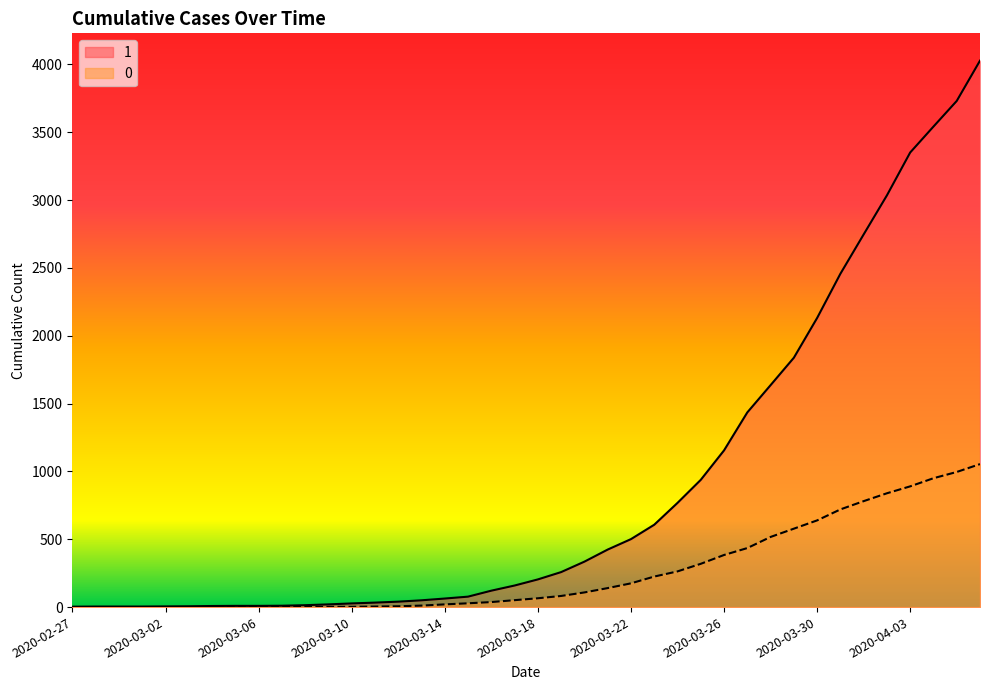

Is it true that 1 equals 346 at 2020-03-19?

False